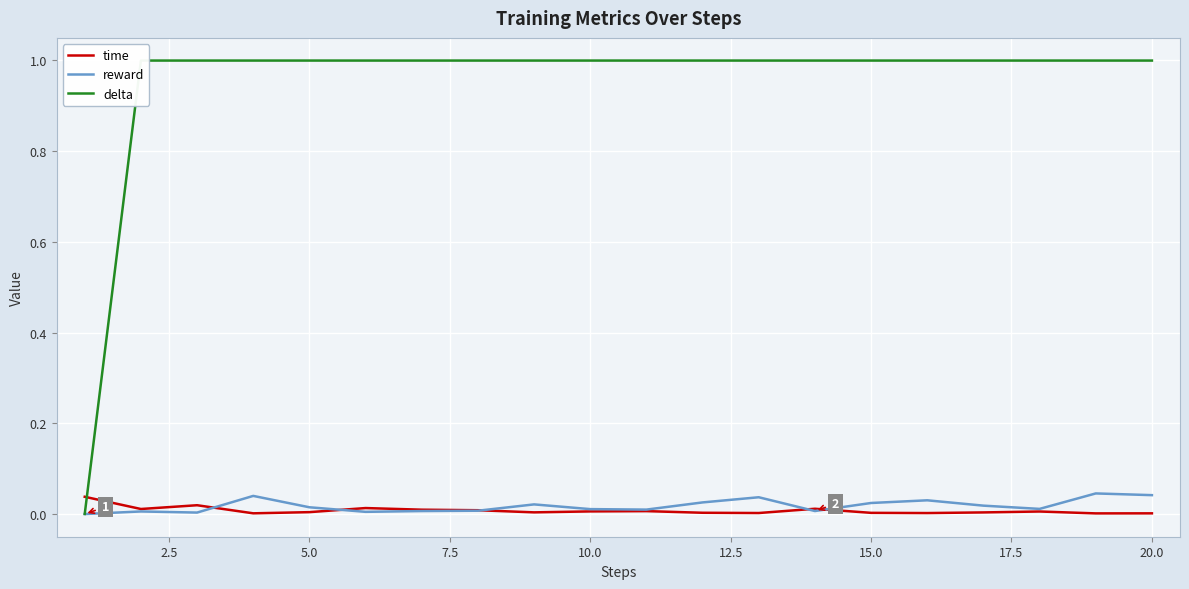

How many data points does each series have?

20